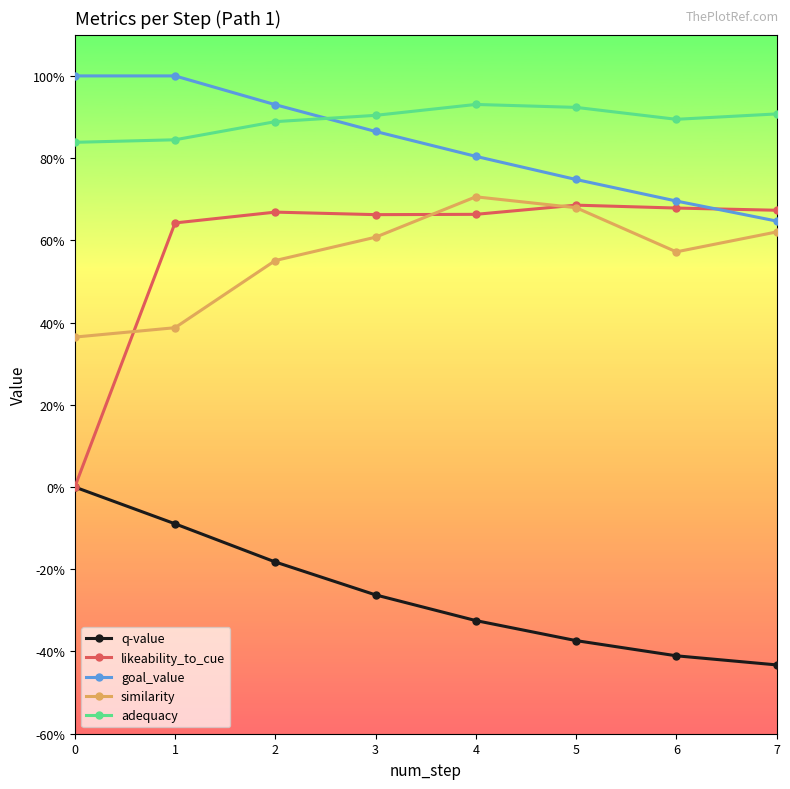

Reading right to left, transcribe all the data shown in this chart.

q-value: -0.4	-0.4	-0.4	-0.3	-0.3	-0.2	-0.1	-0.0
likeability_to_cue: 0.7	0.7	0.7	0.7	0.7	0.7	0.6	0.0
goal_value: 0.6	0.7	0.7	0.8	0.9	0.9	1.0	1.0
similarity: 0.6	0.6	0.7	0.7	0.6	0.6	0.4	0.4
adequacy: 0.9	0.9	0.9	0.9	0.9	0.9	0.8	0.8